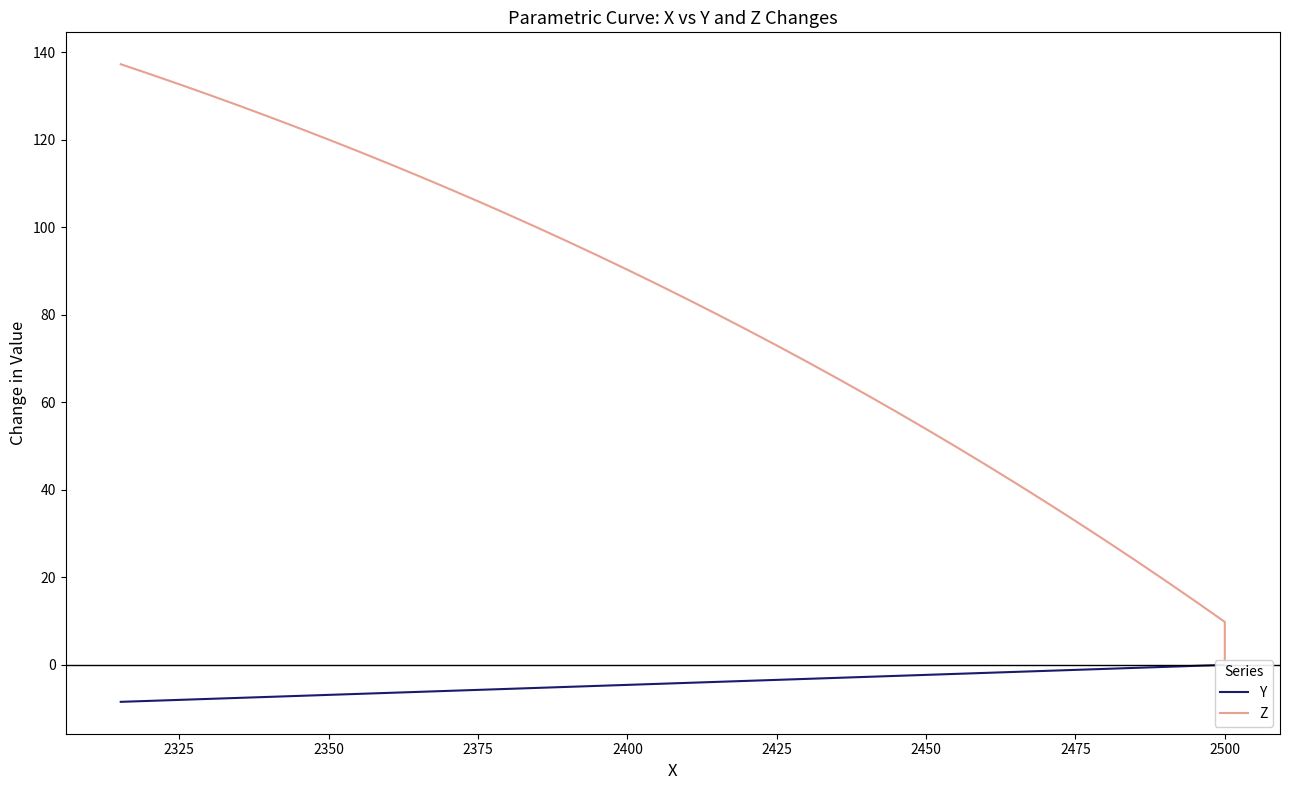

True or false: Z and Y intersect in this chart.

False